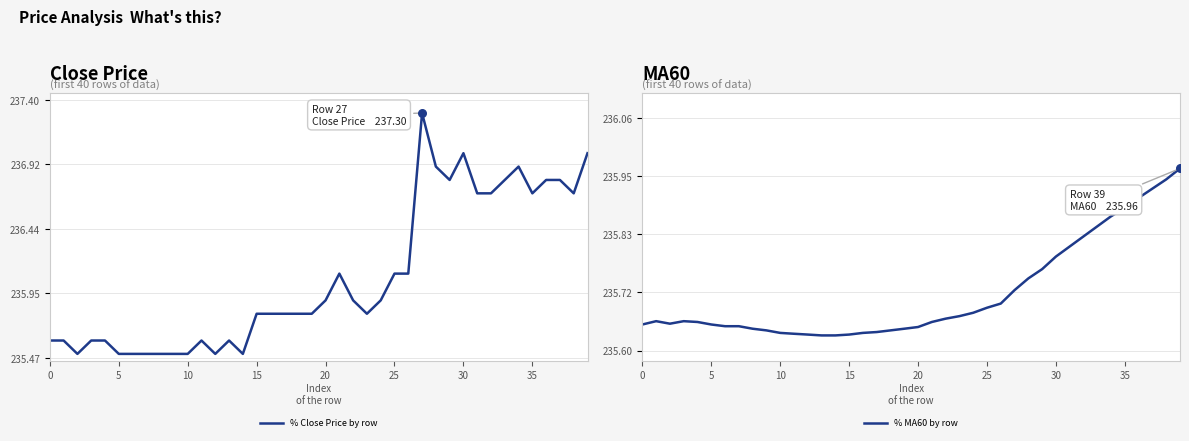

What are all the series names shown in the legend?

% Close Price by row, % MA60 by row